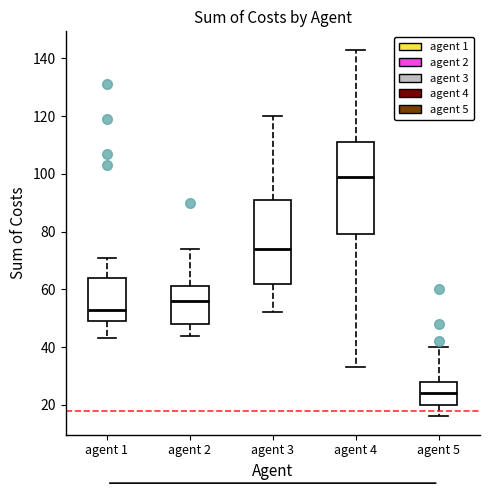

Reading left to right, transcribe this box plot: for each box, give where its median line is, the range the box spans, and where its two whiskers end, as read against the y-axis. The values are not printed on the chart, so give them approximately, as read against the axis.

agent 1: median 54, box 50 to 64, whiskers 44 to 72
agent 2: median 56, box 48 to 62, whiskers 44 to 74
agent 3: median 74, box 62 to 92, whiskers 52 to 120
agent 4: median 100, box 80 to 112, whiskers 34 to 144
agent 5: median 24, box 20 to 28, whiskers 16 to 40